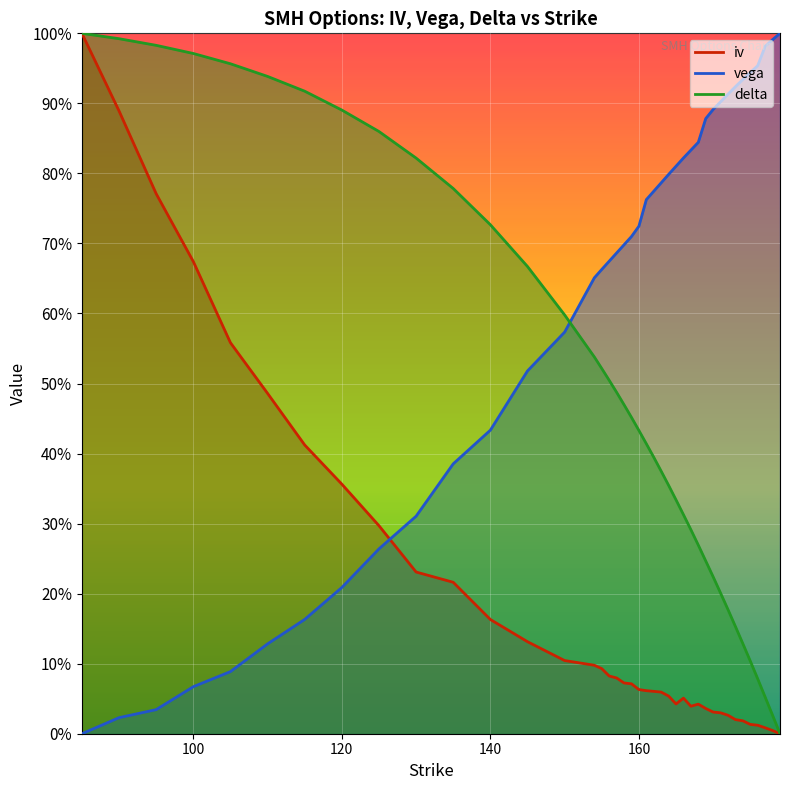

Reading left to right, list all the values displayed in this chart.

iv: 85=1.0	90=0.9	95=0.8	100=0.7	105=0.6	110=0.5	115=0.4	120=0.4	125=0.3	130=0.2	135=0.2	140=0.2	145=0.1	150=0.1	154=0.1	155=0.1	156=0.1	157=0.1	158=0.1	159=0.1	160=0.1	161=0.1	162=0.1	163=0.1	164=0.1	165=0.0	166=0.1	167=0.0	168=0.0	169=0.0	170=0.0	171=0.0	172=0.0	173=0.0	174=0.0	175=0.0	176=0.0	177=0.0	178=0.0	179=0.0
vega: 85=0.0	90=0.0	95=0.0	100=0.1	105=0.1	110=0.1	115=0.2	120=0.2	125=0.3	130=0.3	135=0.4	140=0.4	145=0.5	150=0.6	154=0.7	155=0.7	156=0.7	157=0.7	158=0.7	159=0.7	160=0.7	161=0.8	162=0.8	163=0.8	164=0.8	165=0.8	166=0.8	167=0.8	168=0.8	169=0.9	170=0.9	171=0.9	172=0.9	173=0.9	174=0.9	175=0.9	176=1.0	177=1.0	178=1.0	179=1.0
delta: 85=1.0	90=1.0	95=1.0	100=1.0	105=1.0	110=0.9	115=0.9	120=0.9	125=0.9	130=0.8	135=0.8	140=0.7	145=0.7	150=0.6	154=0.5	155=0.5	156=0.5	157=0.5	158=0.5	159=0.5	160=0.4	161=0.4	162=0.4	163=0.4	164=0.4	165=0.3	166=0.3	167=0.3	168=0.3	169=0.2	170=0.2	171=0.2	172=0.2	173=0.2	174=0.1	175=0.1	176=0.1	177=0.1	178=0.0	179=0.0